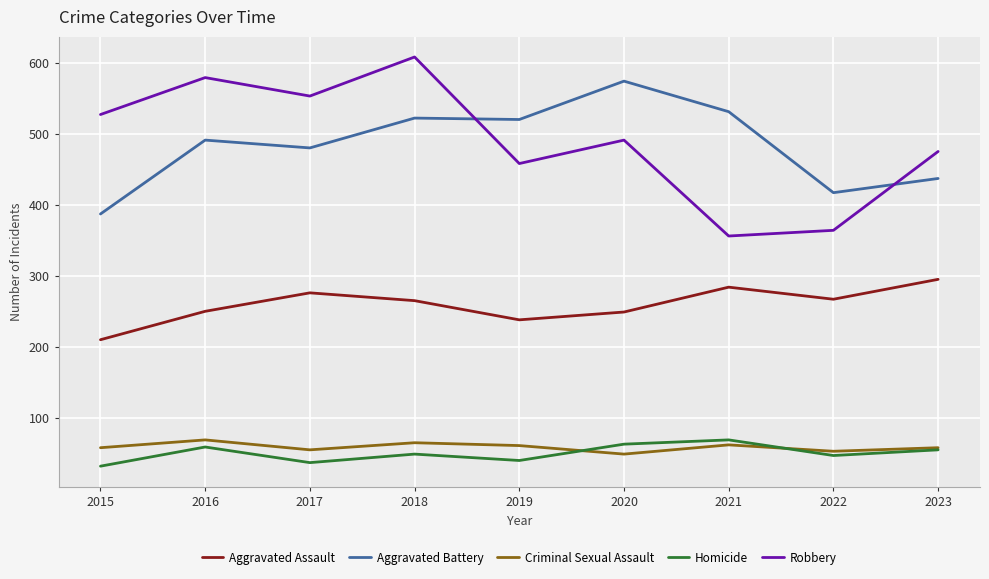

What are all the series names shown in the legend?

Aggravated Assault, Aggravated Battery, Criminal Sexual Assault, Homicide, Robbery